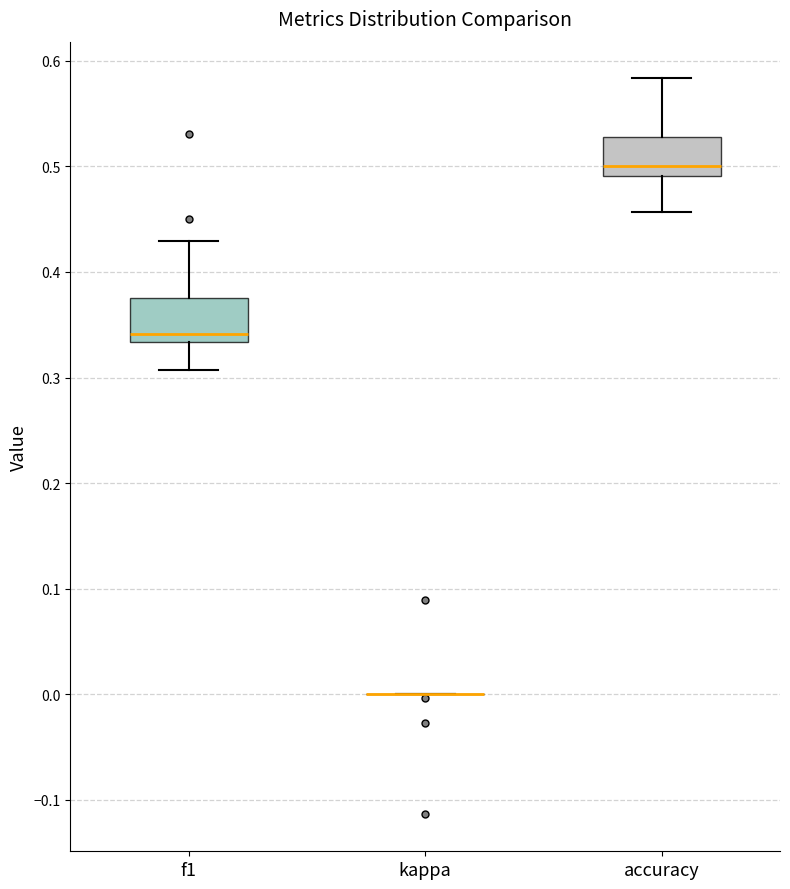

Reading left to right, transcribe this box plot: for each box, give where its median line is, the range the box spans, and where its two whiskers end, as read against the y-axis. The values are not printed on the chart, so give them approximately, as read against the axis.

f1: median 0.34, box 0.33 to 0.38, whiskers 0.31 to 0.43
kappa: box collapsed to a line at 0.00, whiskers 0.00 to 0.00
accuracy: median 0.50, box 0.49 to 0.53, whiskers 0.46 to 0.58